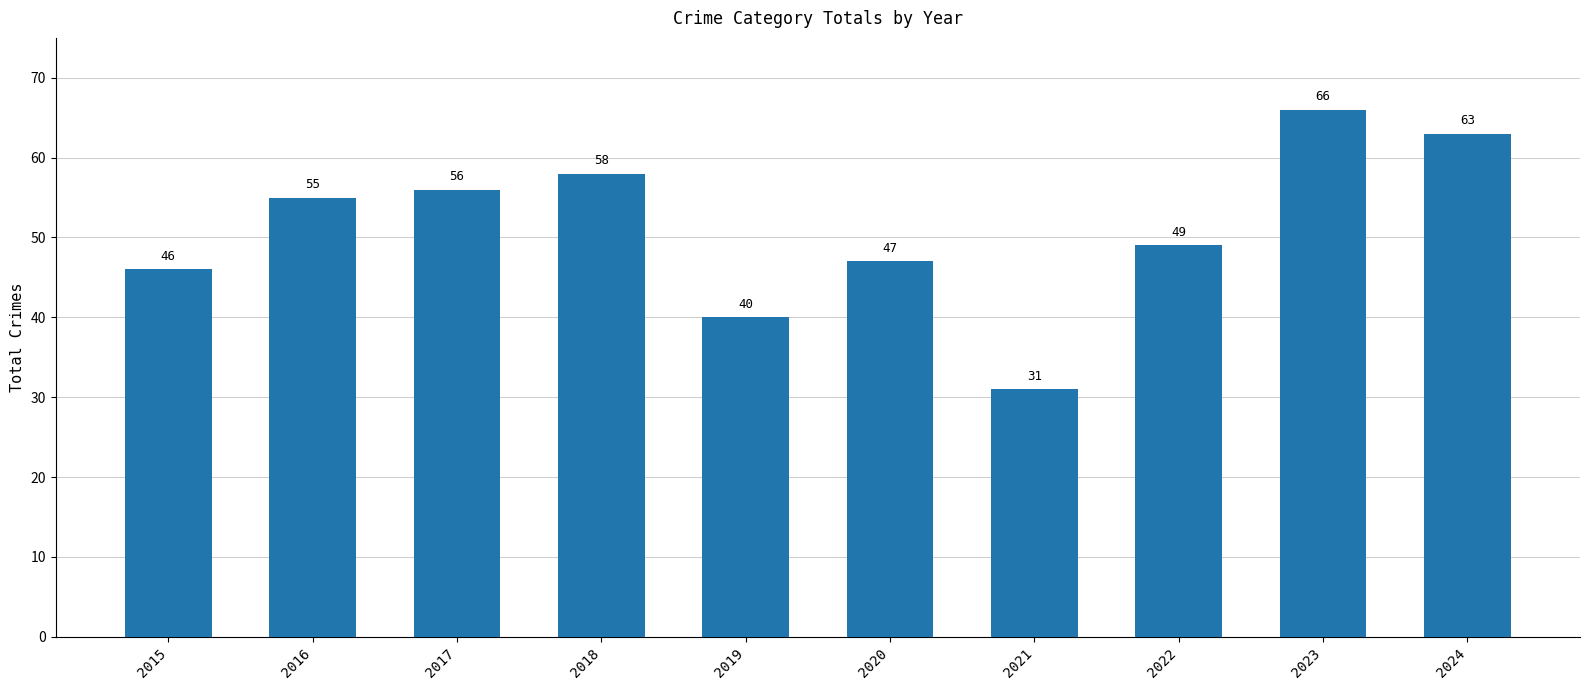

The chart shows a value of 55 at 2016. True or false?

True